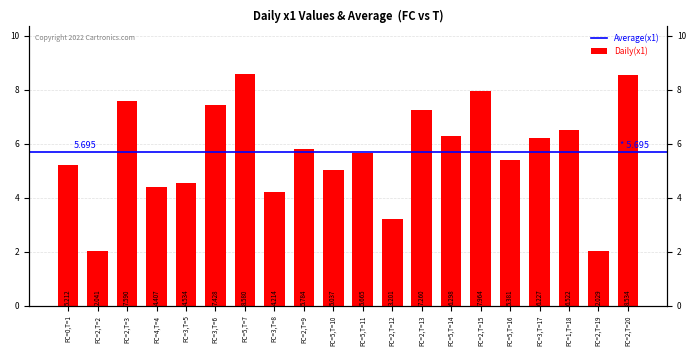

Reading left to right, what are all the values shown in this chart?

FC=0,T=1=5.2	FC=2,T=2=2.0	FC=2,T=3=7.6	FC=4,T=4=4.4	FC=3,T=5=4.5	FC=3,T=6=7.4	FC=5,T=7=8.6	FC=3,T=8=4.2	FC=2,T=9=5.8	FC=5,T=10=5.0	FC=5,T=11=5.7	FC=2,T=12=3.2	FC=2,T=13=7.3	FC=5,T=14=6.3	FC=2,T=15=8.0	FC=5,T=16=5.4	FC=3,T=17=6.2	FC=1,T=18=6.5	FC=2,T=19=2.0	FC=2,T=20=8.5